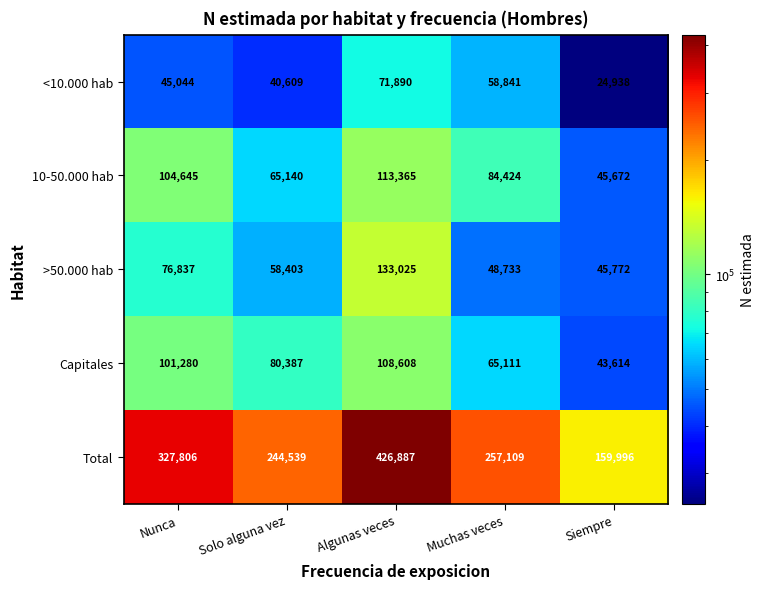

The value of Capitales at Algunas veces is 191829. True or false?

False